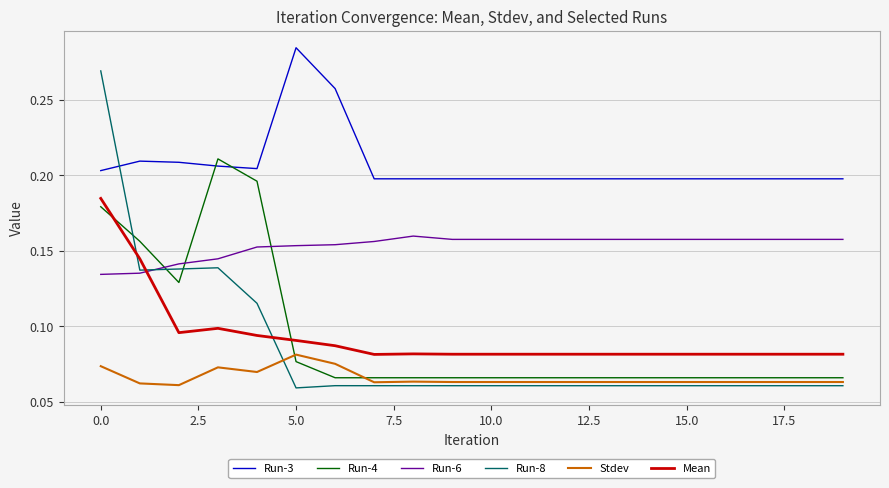

How many times do Run-3 and Run-4 cross each other?

2